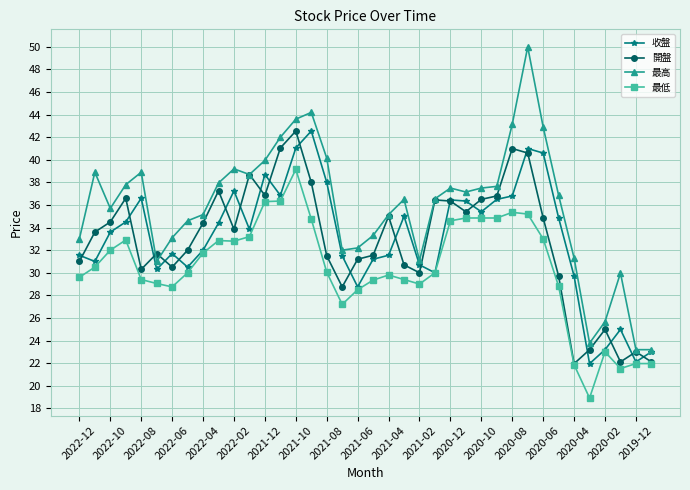

True or false: 最低 and 最高 intersect in this chart.

False